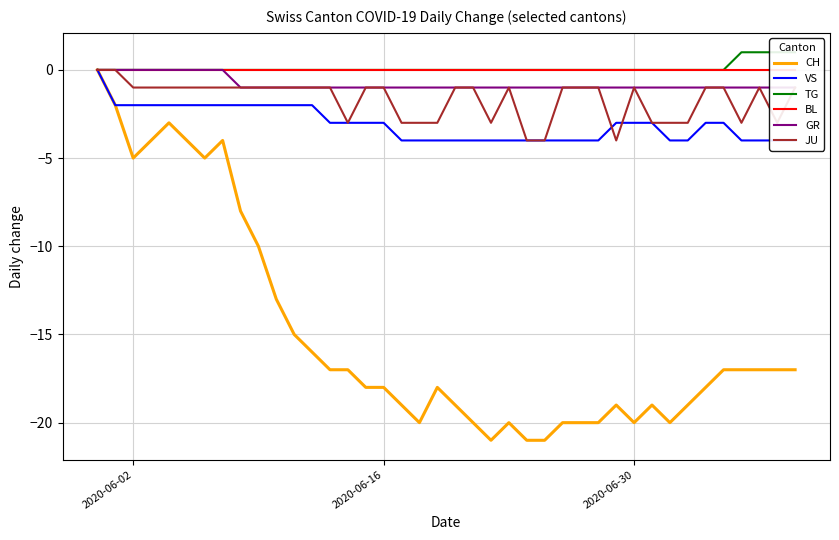

What is the lowest value of the CH series?

-21